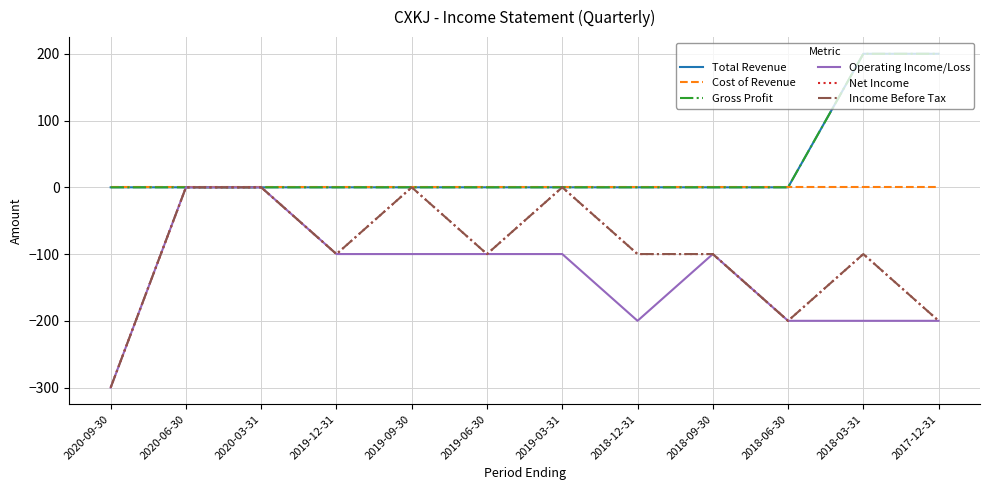

How many Net Income values are between -100 and 0?

9